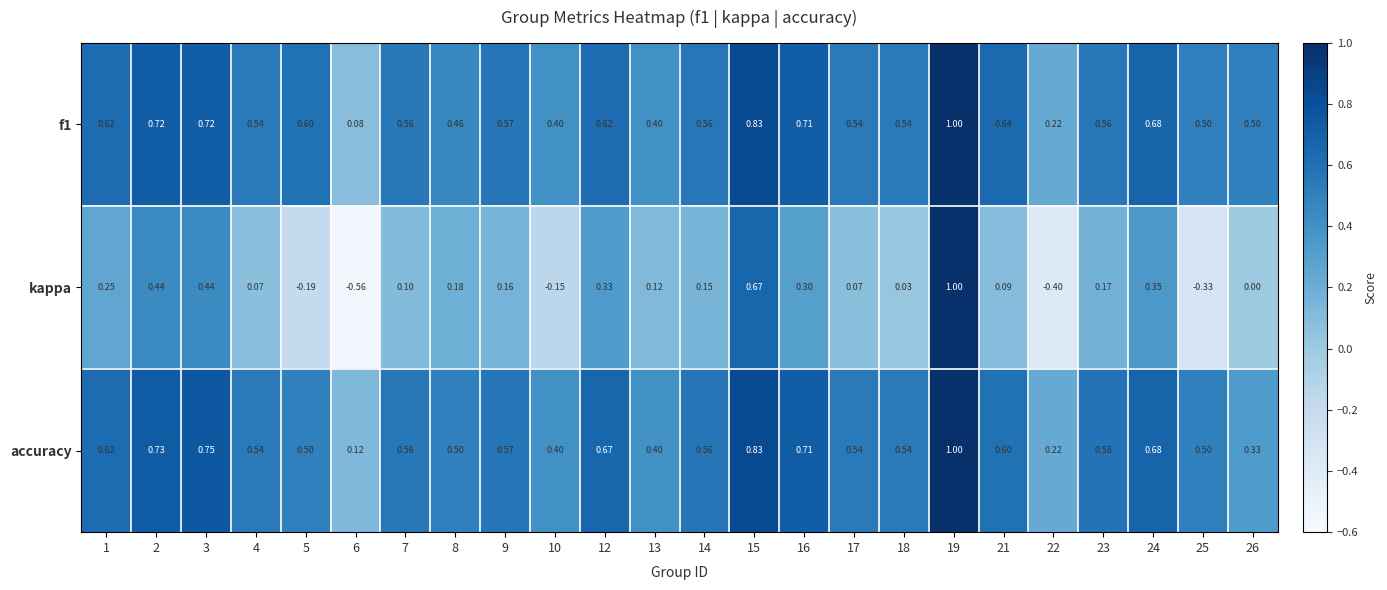

What is the total value across all series at 4?

1.2